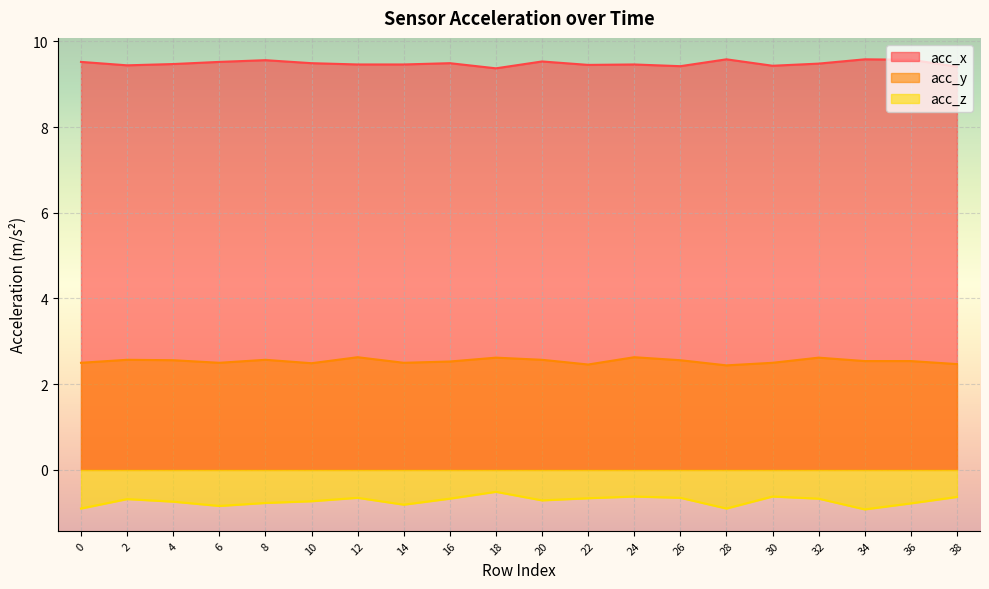

What is the minimum value shown in the chart?

-0.9